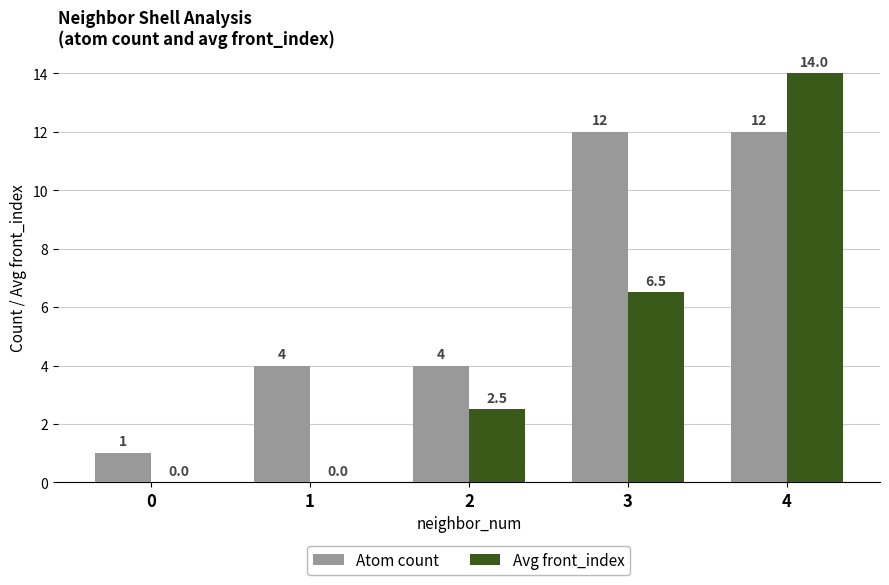

Reading left to right, extract all data points from this chart.

Atom count: 1.0	4.0	4.0	12.0	12.0
Avg front_index: 0.0	0.0	2.5	6.5	14.0